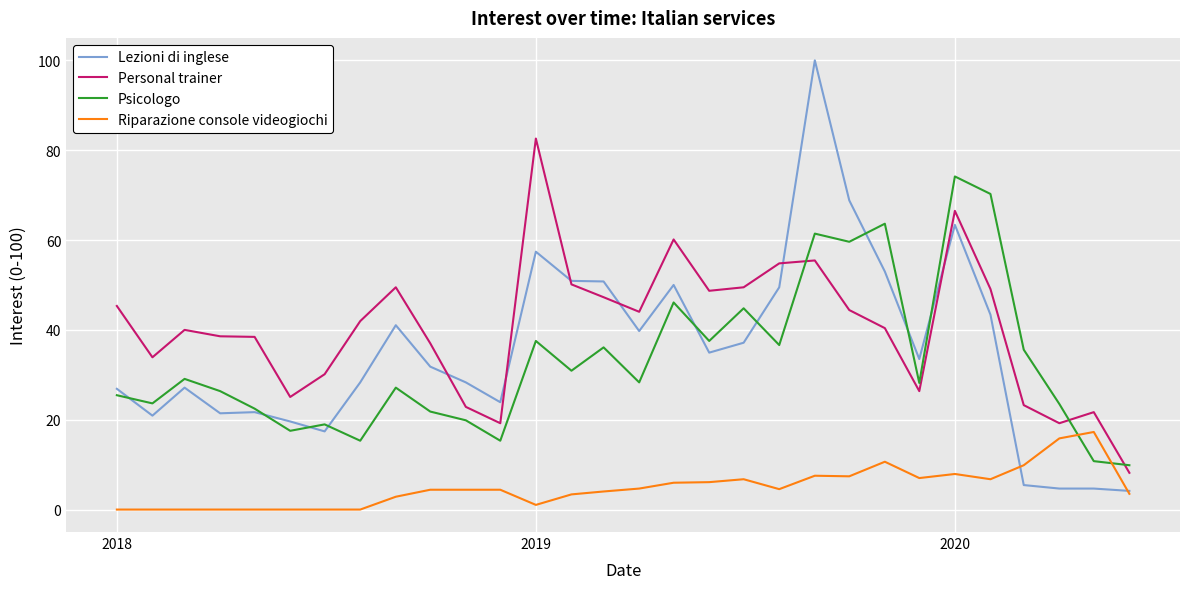

What is the highest value of the Psicologo series?

74.2